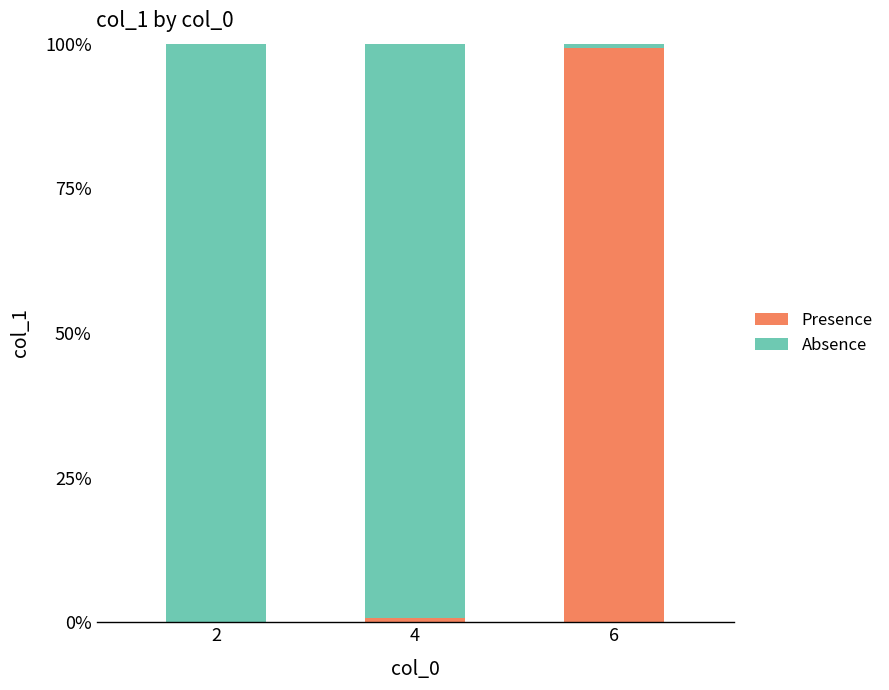

What is the sum of all Presence values?

100.0